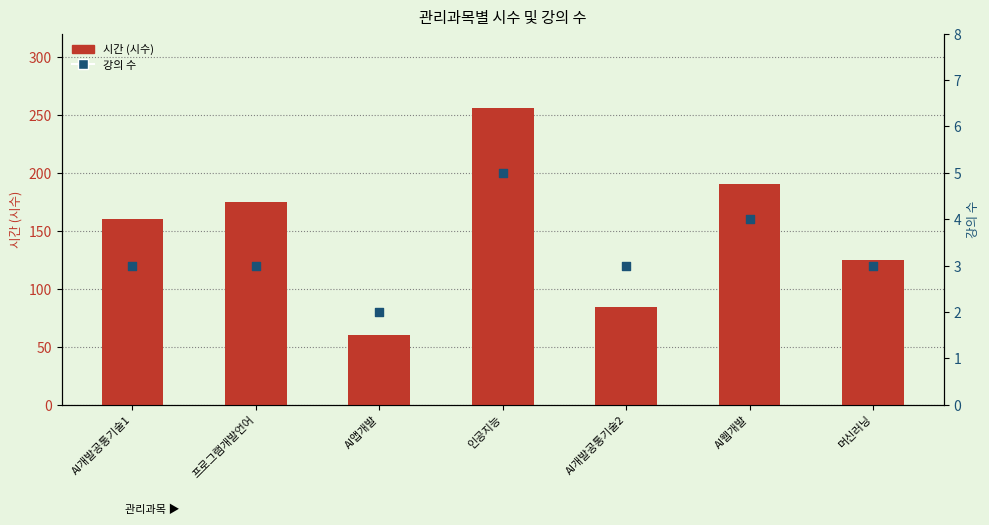

What are all the series names shown in the legend?

시간 (시수), 강의 수